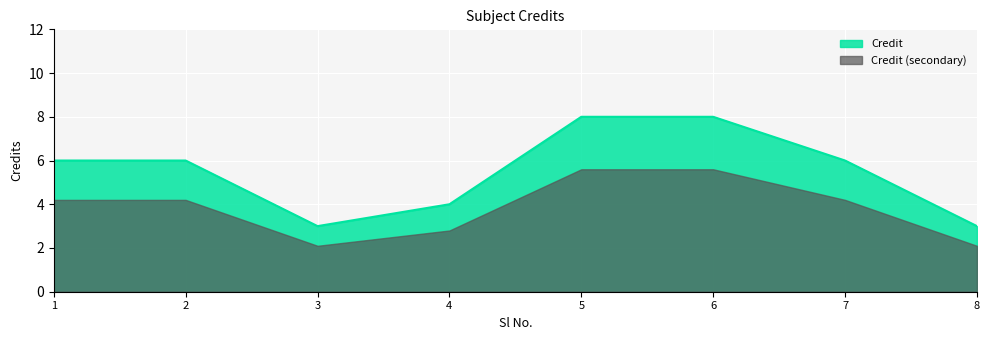

List the labels in order of value, smallest first.

3, 8, 4, 1, 2, 7, 5, 6